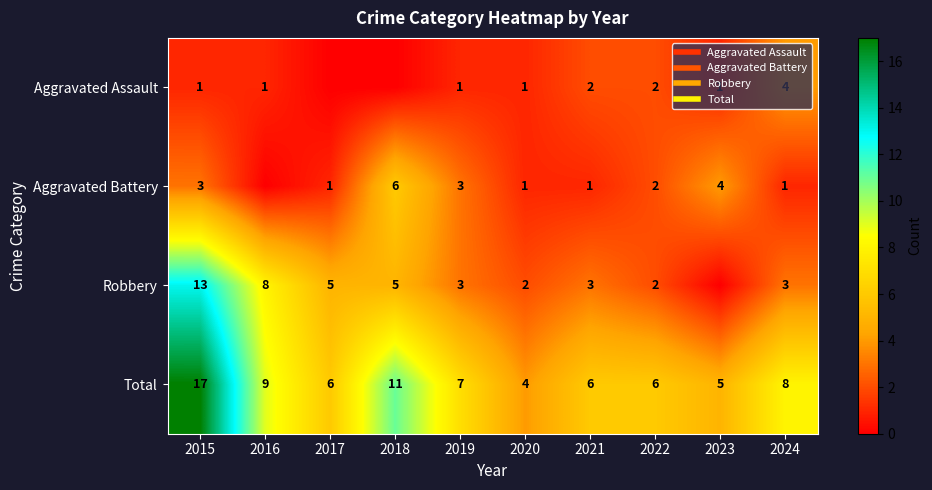

Which series changed the most between 2020 and 2022?

Total